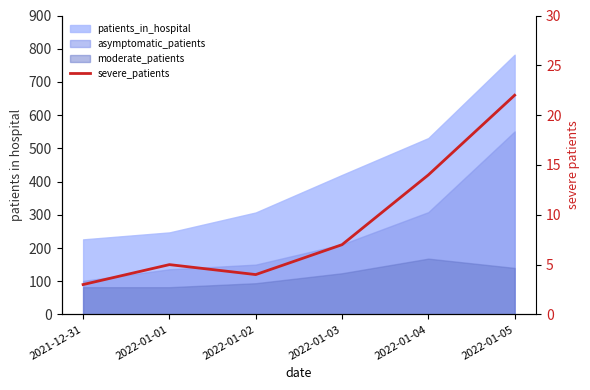

What is the label of the 6th point from the left?

2022-01-05